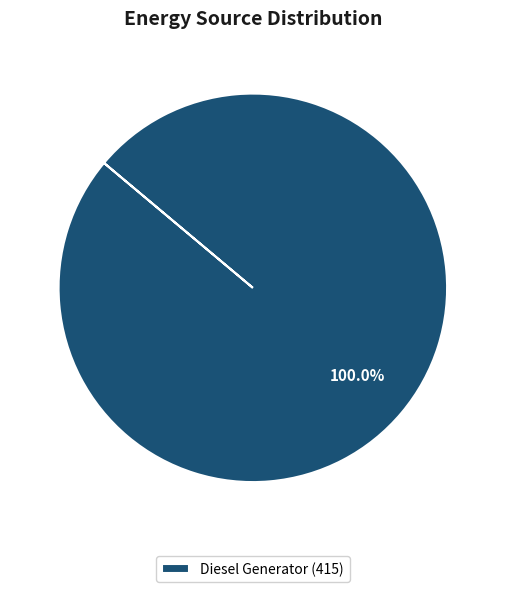

Rank the categories by value from highest to lowest.

Diesel Generator (415)